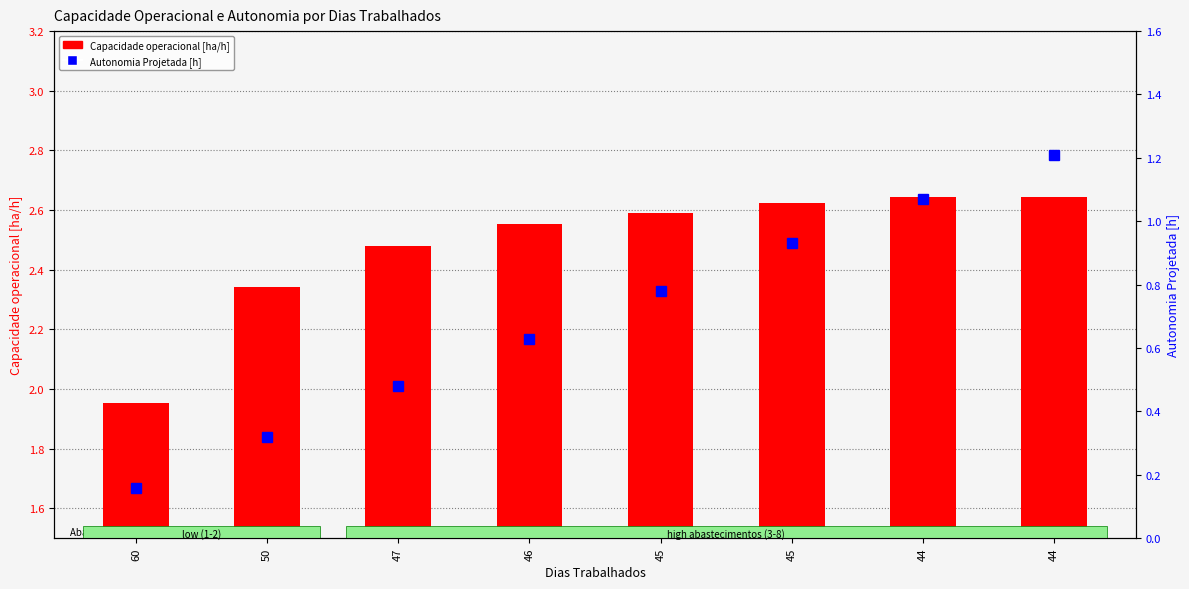

Which series changed the most between 60 and 50?

Capacidade operacional [ha/h]